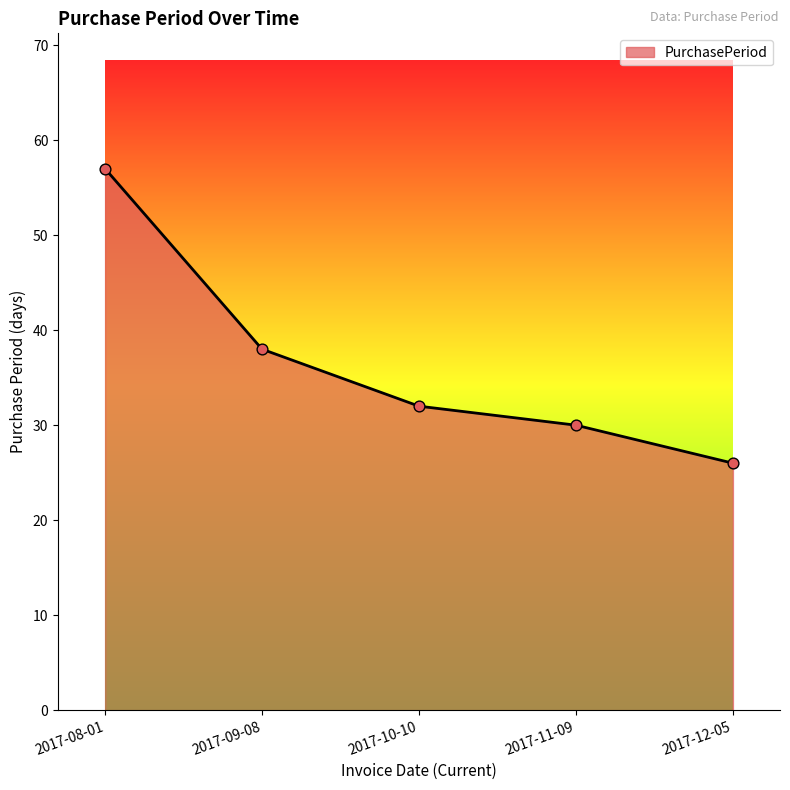

Between 2017-11-09 and 2017-12-05, which is larger?

2017-11-09